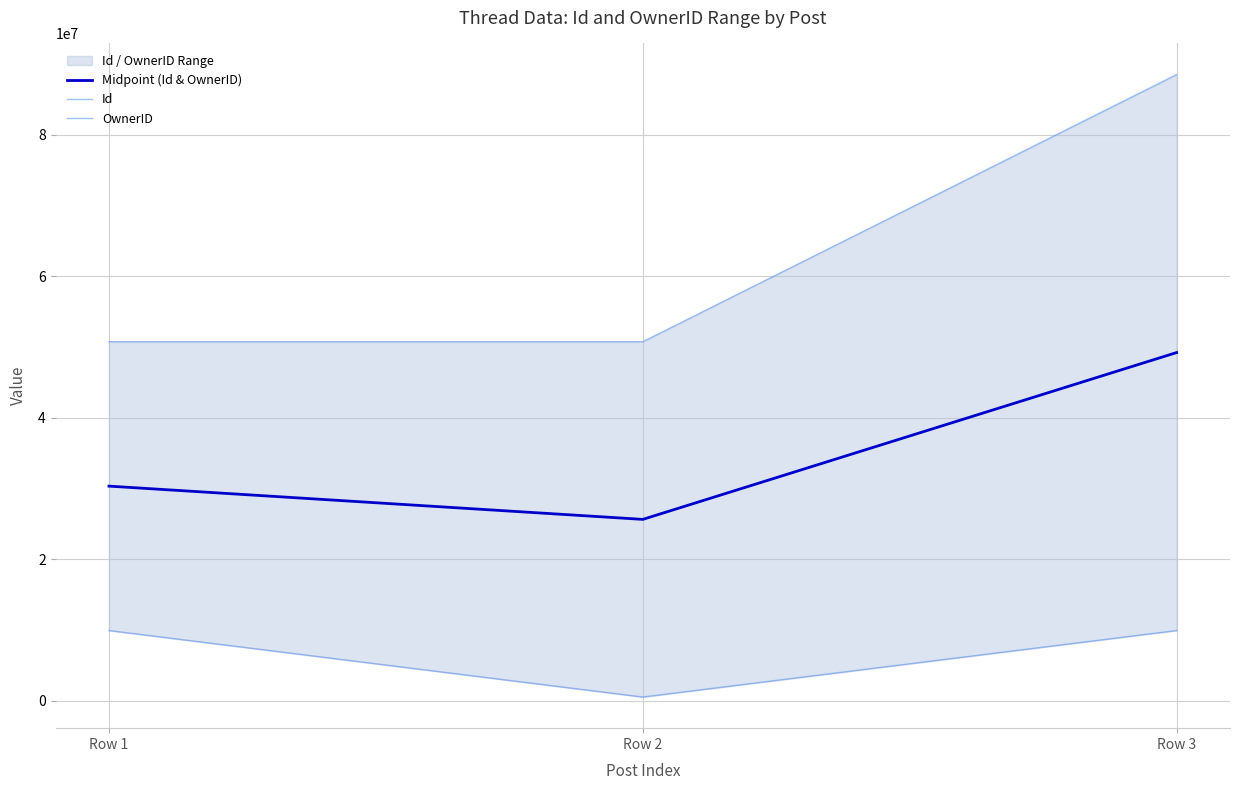

Rank the series by their maximum value, from lowest to highest.

OwnerID, Midpoint (Id & OwnerID), Id